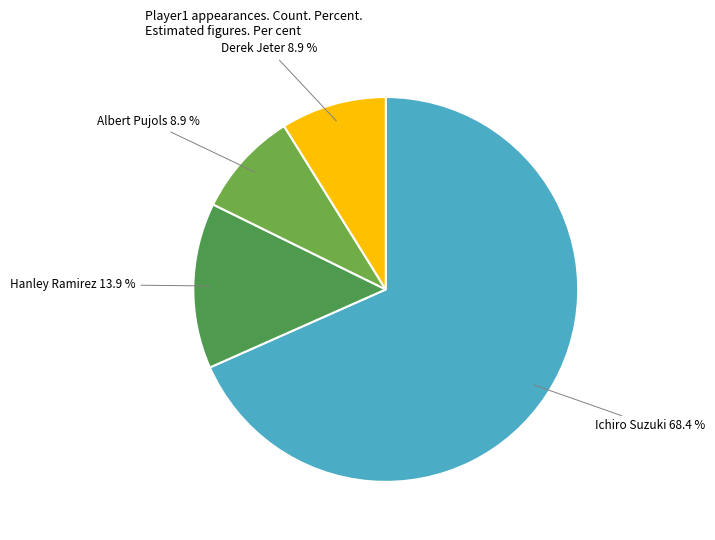

How many slices are in this pie chart?

4